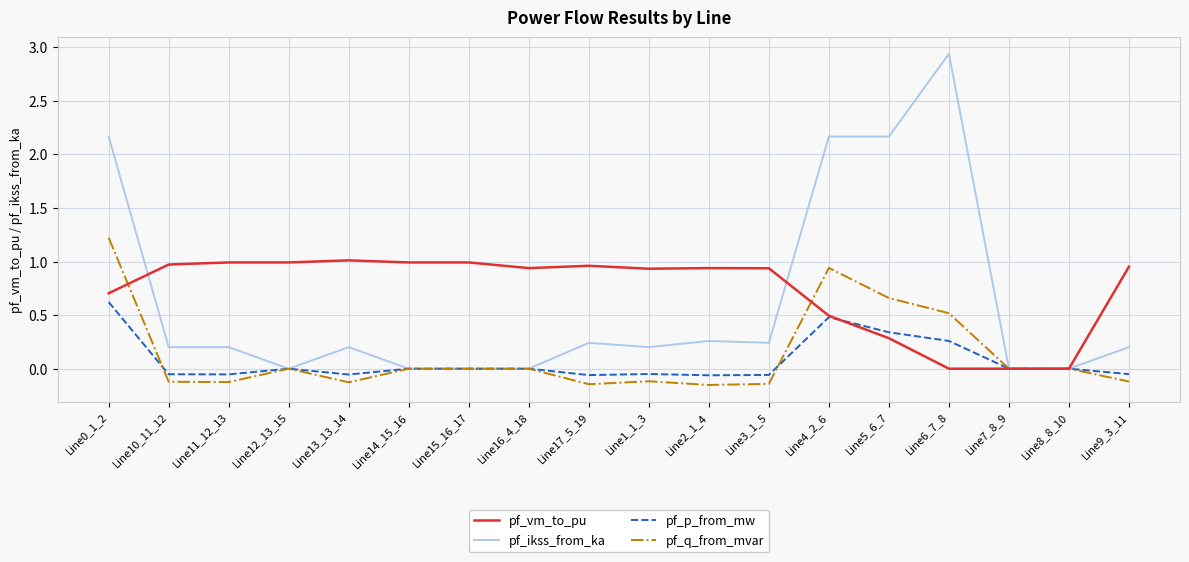

Rank the series by their maximum value, from highest to lowest.

pf_ikss_from_ka, pf_q_from_mvar, pf_vm_to_pu, pf_p_from_mw